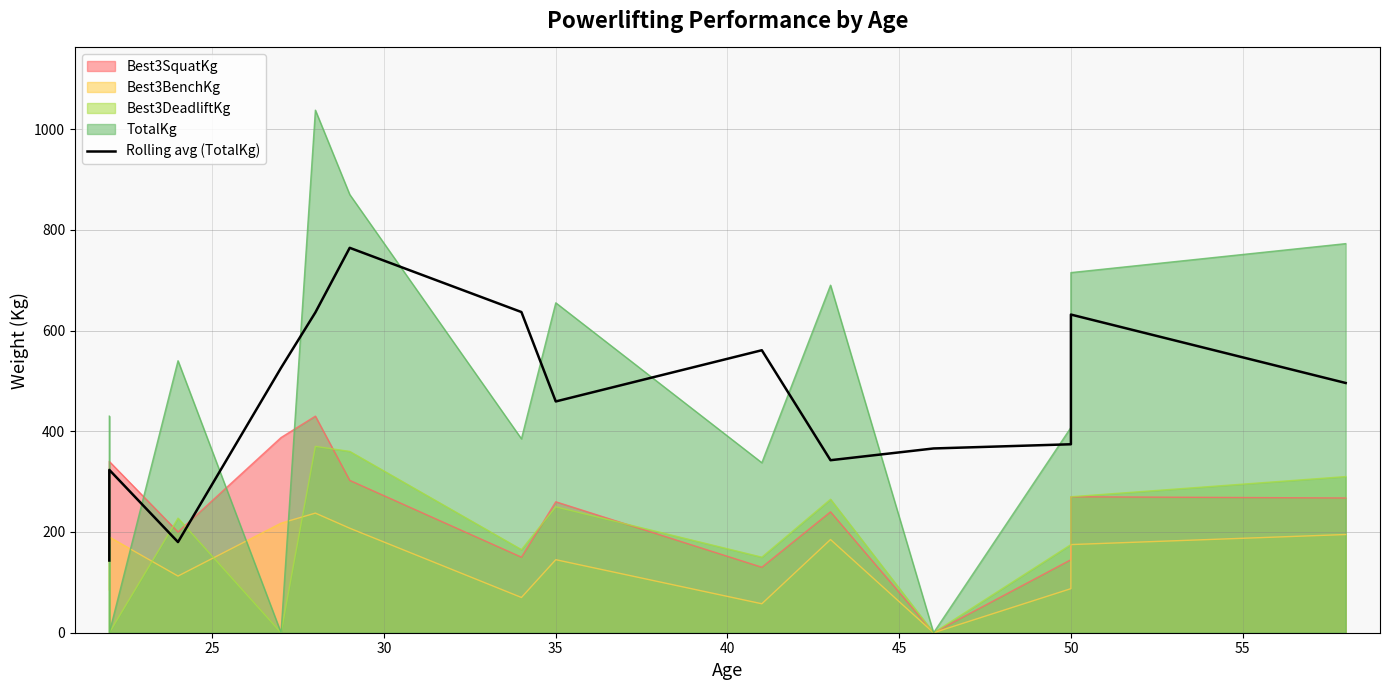

Does the chart have visible grid lines?

Yes